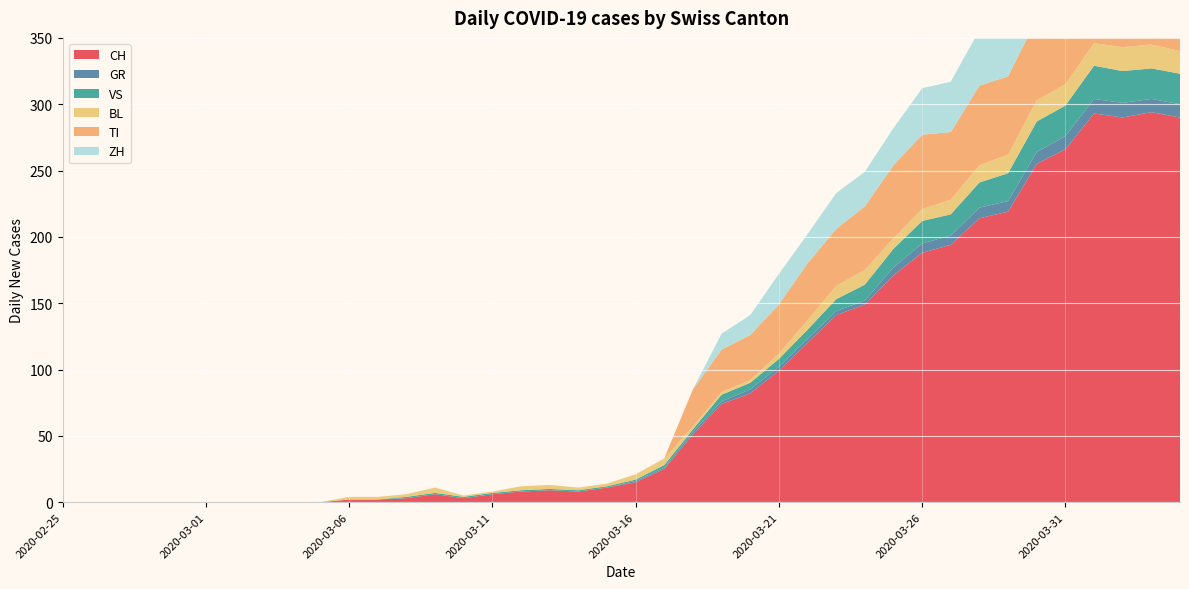

Reading left to right, transcribe all the data shown in this chart.

CH: 0	0	0	0	0	0	0	0	0	0	2	2	3	6	3	6	8	9	8	11	15	25	51	74	82	99	120	141	149	171	188	194	214	219	255	266	293	290	294	290
GR: 0	0	0	0	0	0	0	0	0	0	0	0	0	0	0	0	0	0	0	0	1	1	2	2	3	3	3	3	3	6	7	7	8	8	9	10	11	11	10	10
VS: 0	0	0	0	0	0	0	0	0	0	0	0	1	1	1	1	1	1	1	1	1	2	2	5	5	6	7	9	12	14	17	16	19	21	23	23	25	24	23	23
BL: 0	0	0	0	0	0	0	0	0	0	2	2	2	4	1	1	3	3	2	2	4	5	2	2	2	4	7	10	11	8	9	11	13	14	16	16	17	18	18	17
TI: 0	0	0	0	0	0	0	0	0	0	0	0	0	0	0	0	0	0	0	0	0	0	28	32	34	37	43	43	48	55	56	51	60	59	61	67	72	73	67	67
ZH: 0	0	0	0	0	0	0	0	0	0	0	0	0	0	0	0	0	0	0	0	0	0	0	12	15	23	22	27	26	28	35	38	42	46	46	50	54	53	57	59